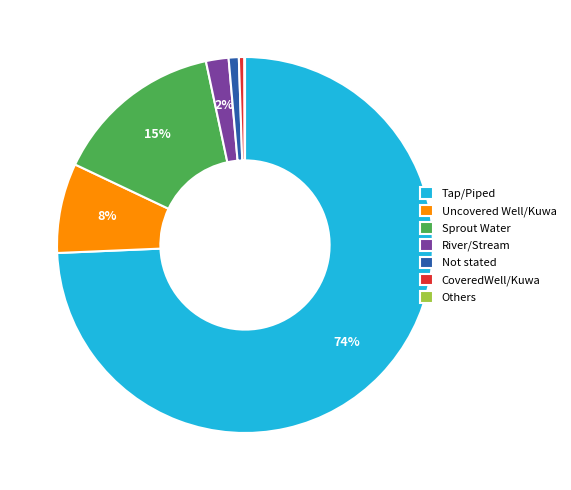

Which has a higher value, CoveredWell/Kuwa or Uncovered Well/Kuwa?

Uncovered Well/Kuwa